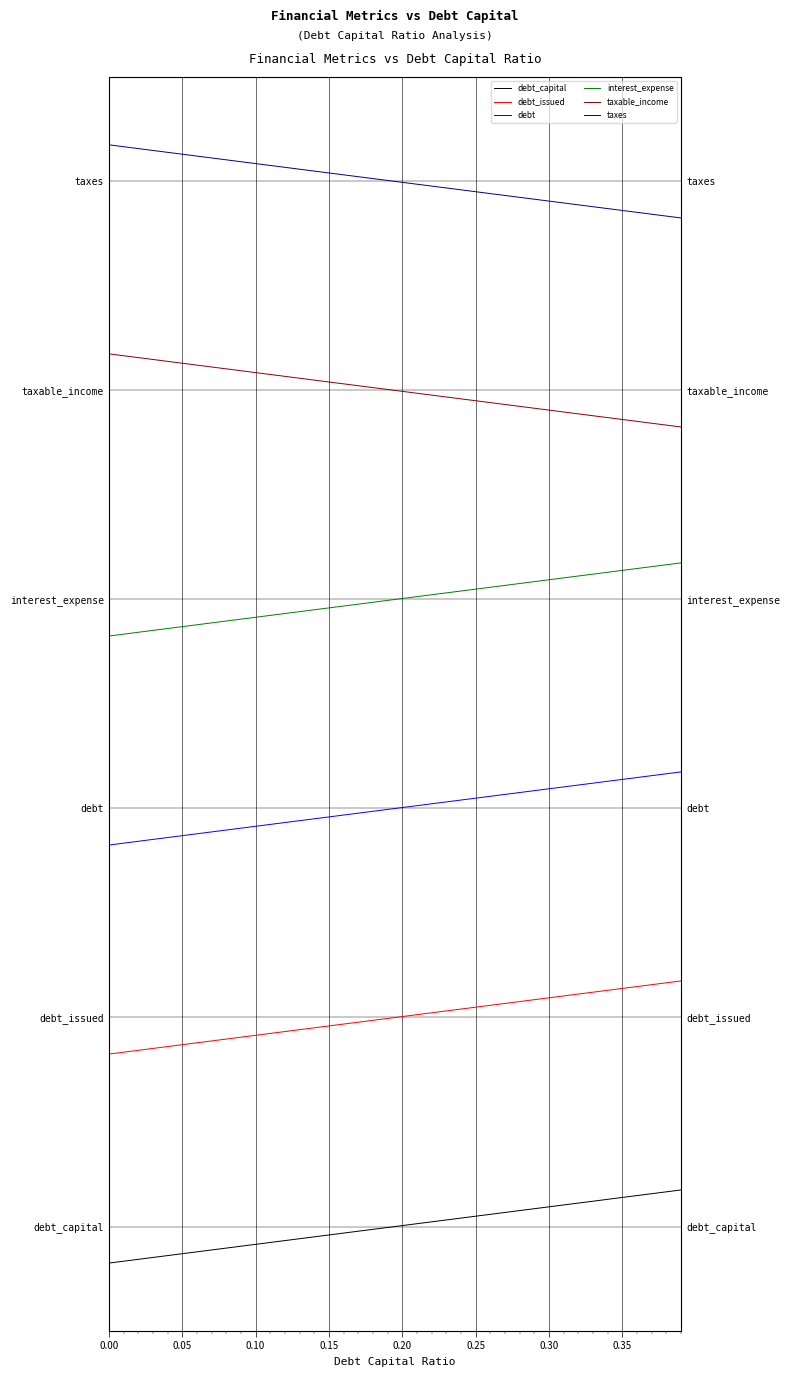

What is the value of the debt_issued point at the 32nd from the left?

1.1